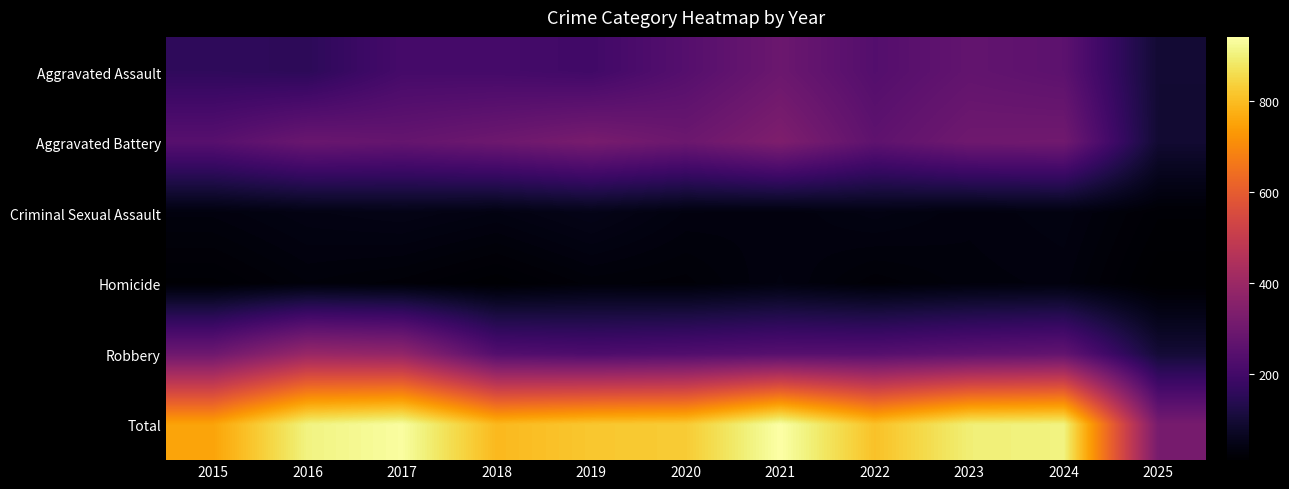

What is the approximate value of Criminal Sexual Assault at 2025?

19